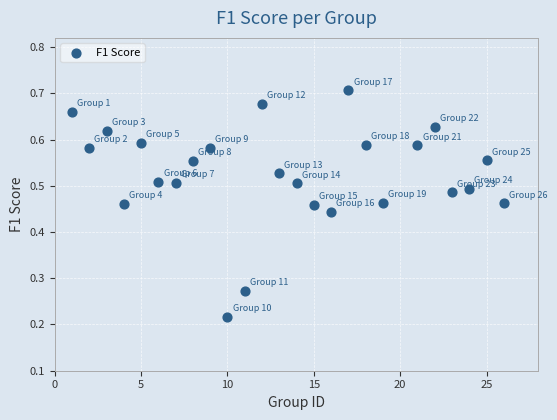

What is the range of X values (max minus min)?

25.0